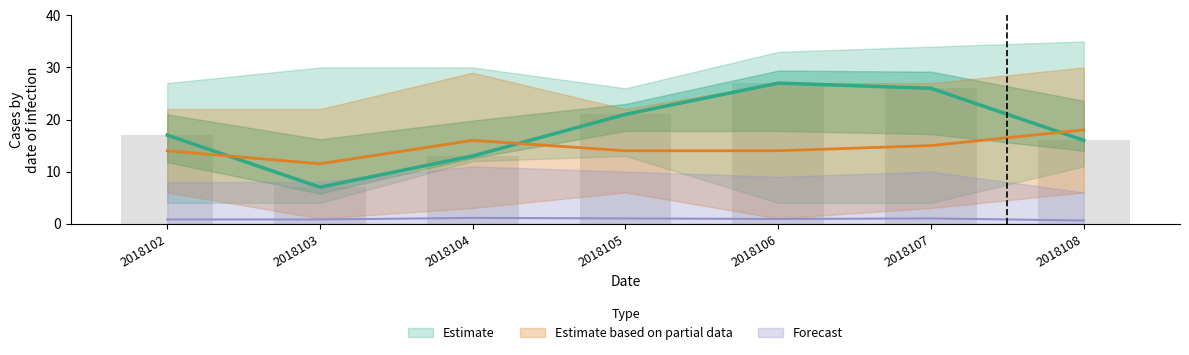

What is the spread (max minus min) of values at 2018105?

20